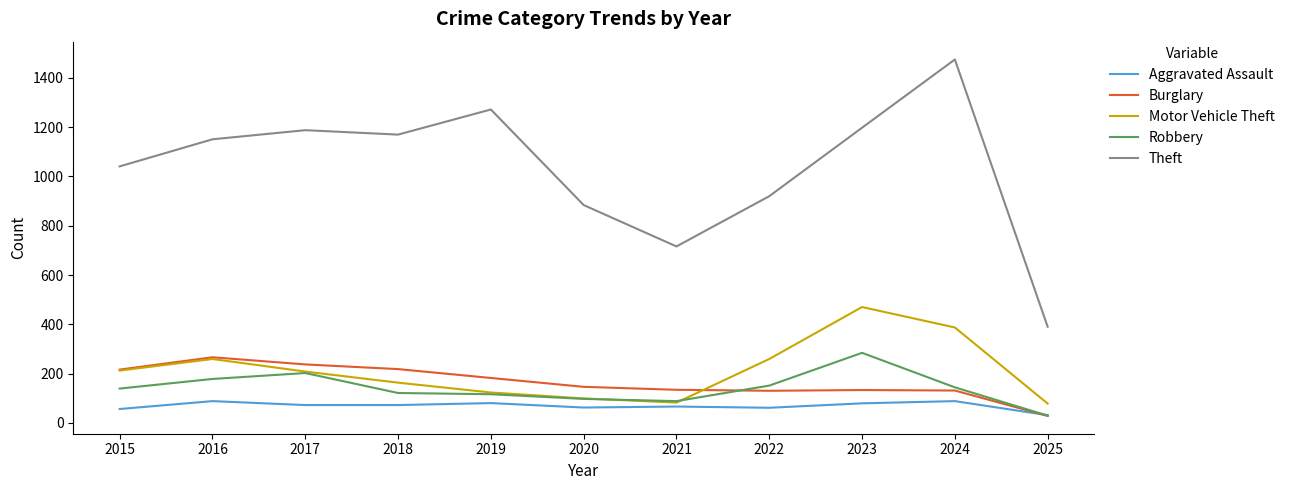

Which series has the widest spread of values?

Theft